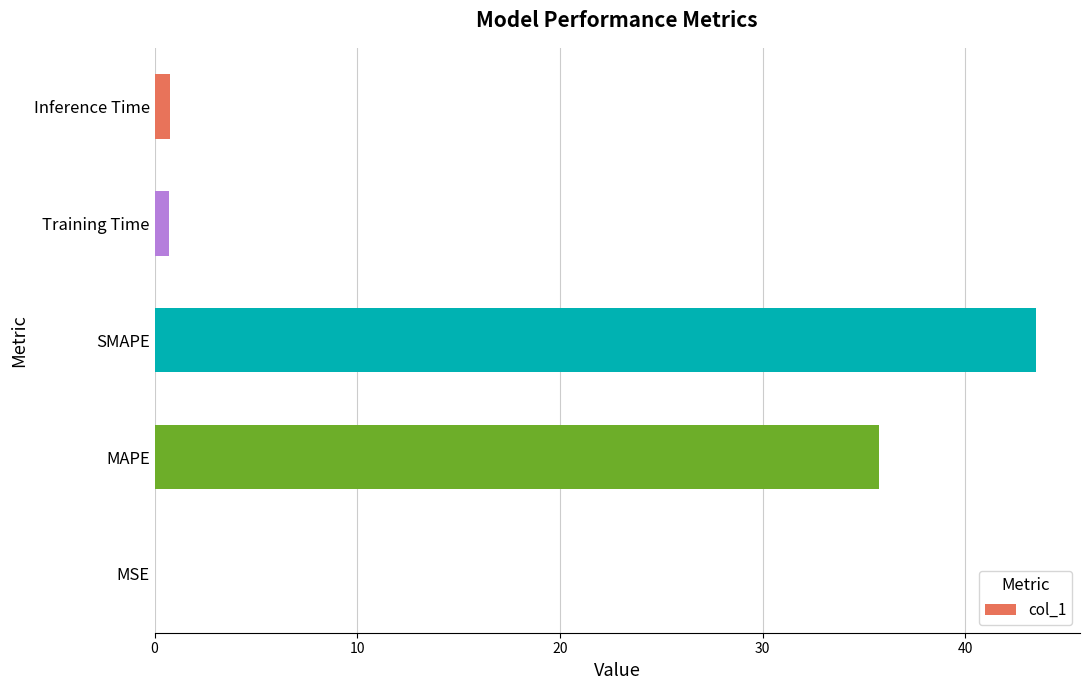

What is the sum of all values?

80.6